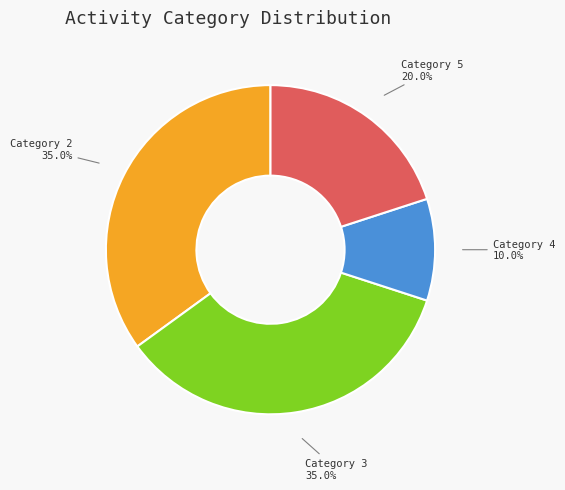

Does any single category account for the majority?

No